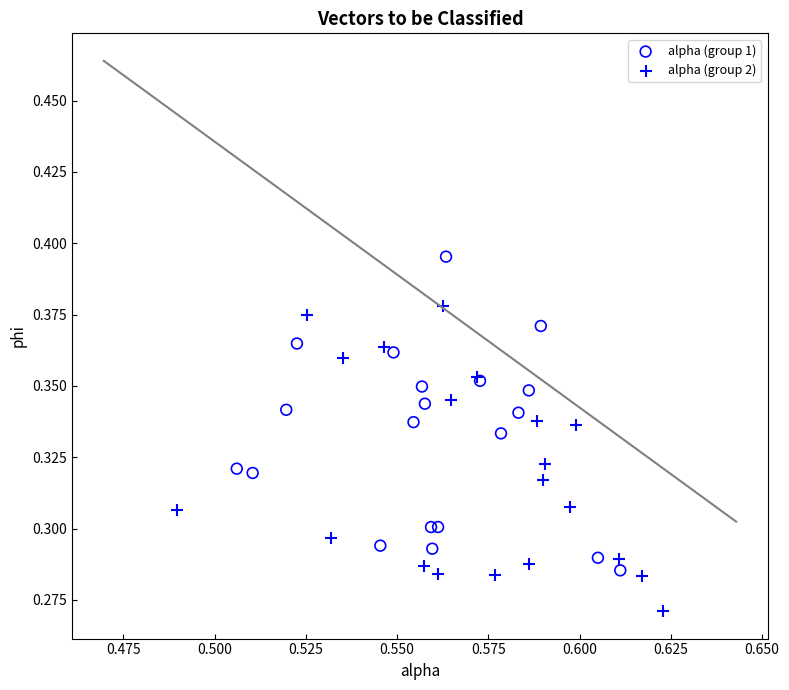

Which series reaches the minimum Y coordinate?

alpha (group 2)